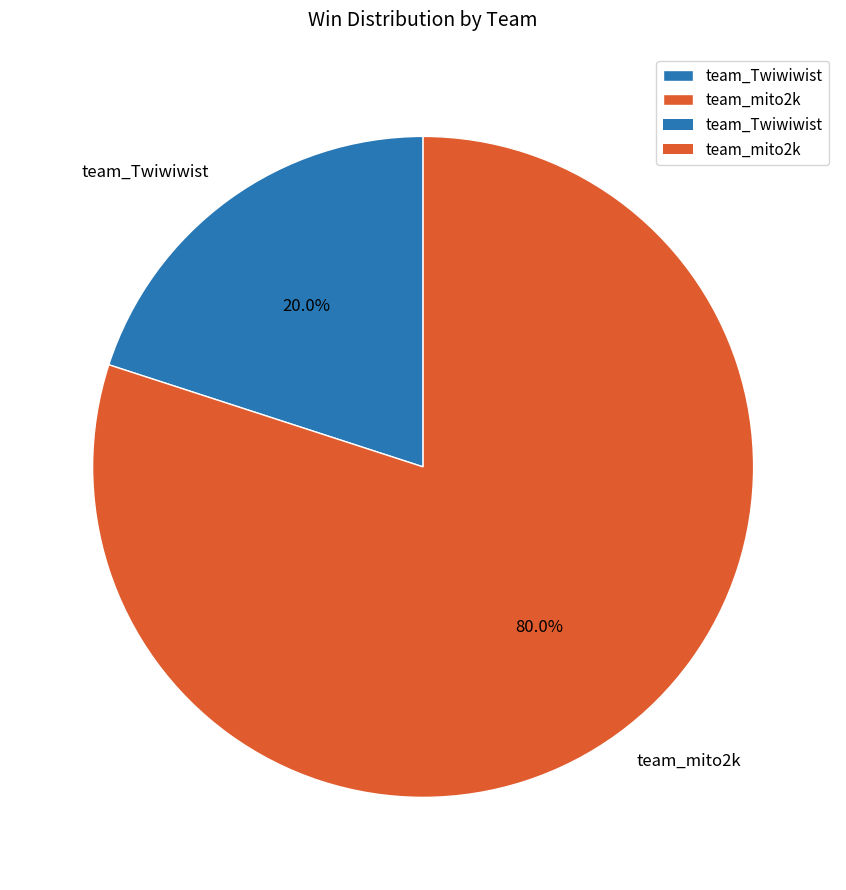

Count the number of slices in the pie.

2